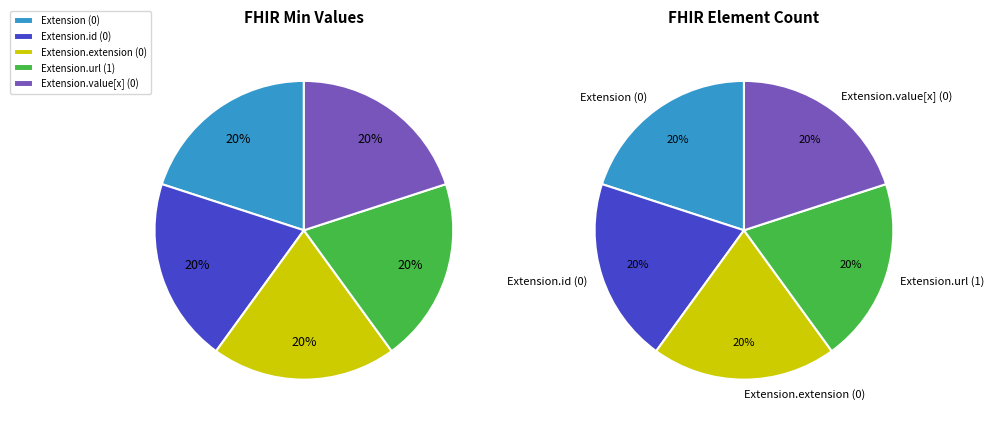

Between Extension and Extension.url, which is larger?

Extension.url